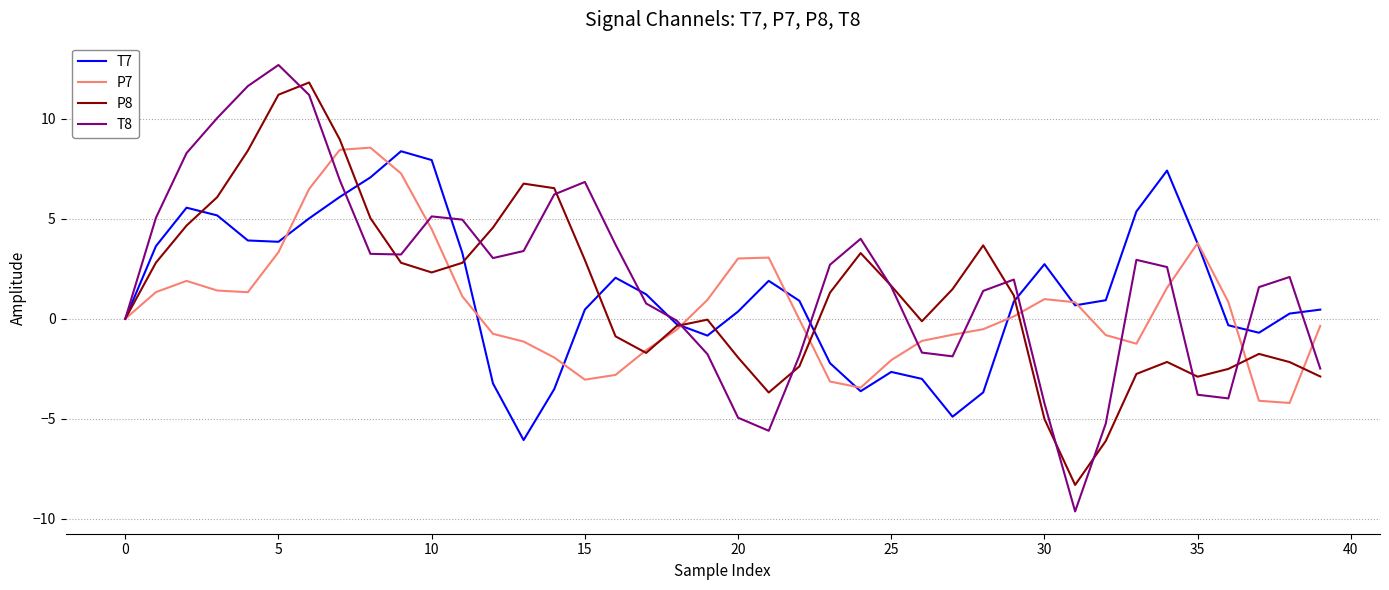

What is the maximum value for P8?

11.8